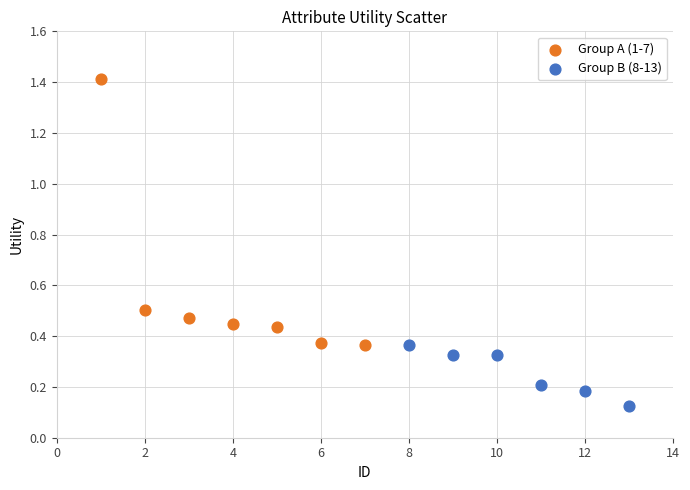

Which series reaches the maximum Y coordinate?

Group A (1-7)